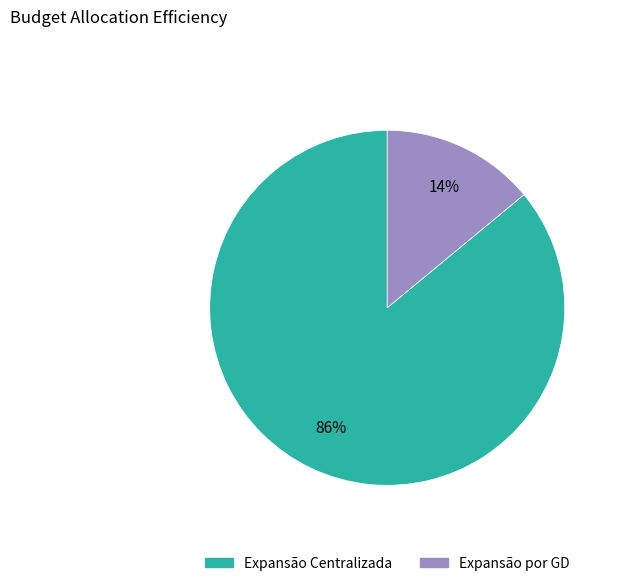

Is there a majority slice in this chart?

Yes